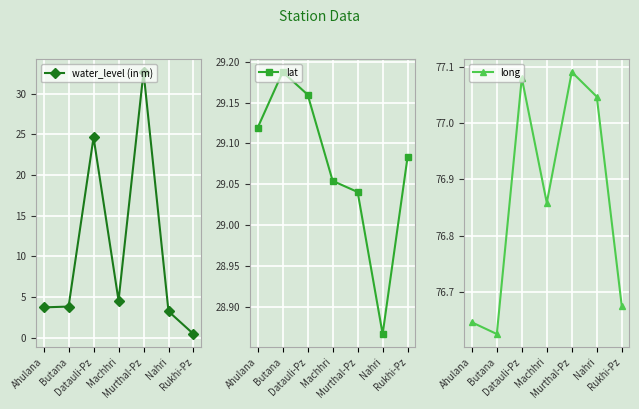

List the series in order of their peak value, lowest first.

lat, water_level (in m), long